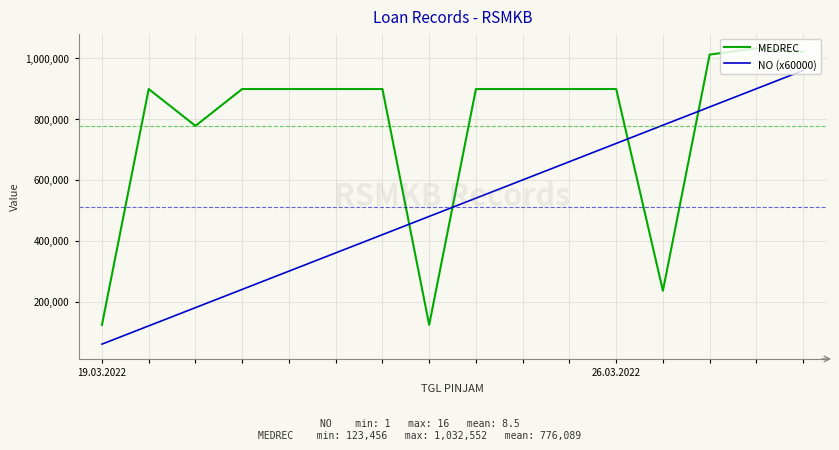

Reading right to left, list all the values displayed in this chart.

MEDREC: 1021455	1032552	1012255	235566	898989	898989	898989	898989	123456	898989	898989	898989	898989	777777	898989	123456
NO (x60000): 960000	900000	840000	780000	720000	660000	600000	540000	480000	420000	360000	300000	240000	180000	120000	60000